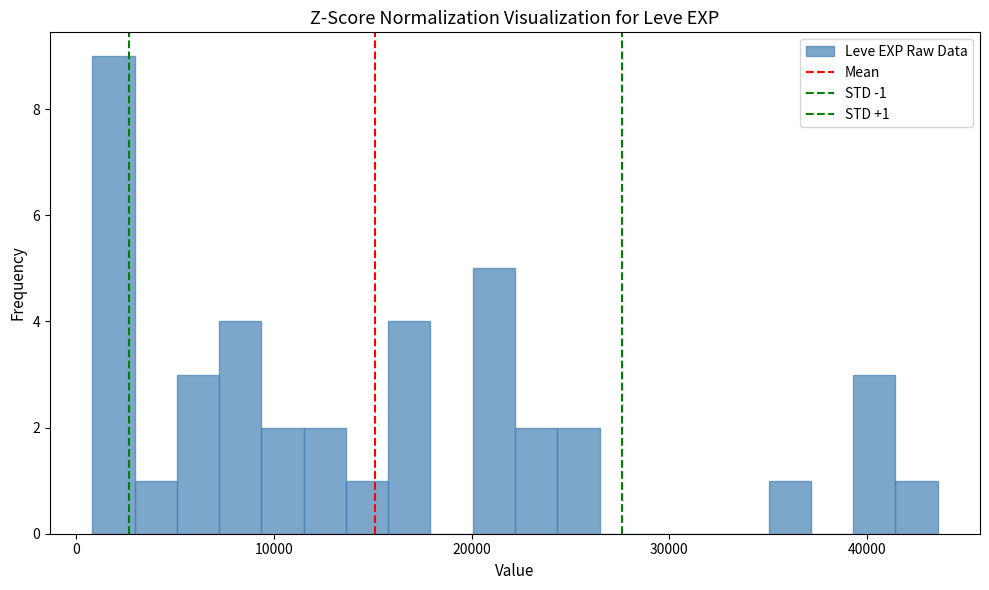

Around what value on the x-axis is the tallest bar? Give the approximate position of its centre, as read against the axis.

2000